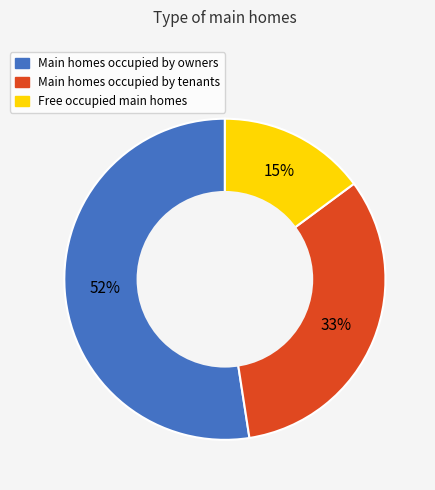

To the nearest percent, what is the average slice percentage?

33%